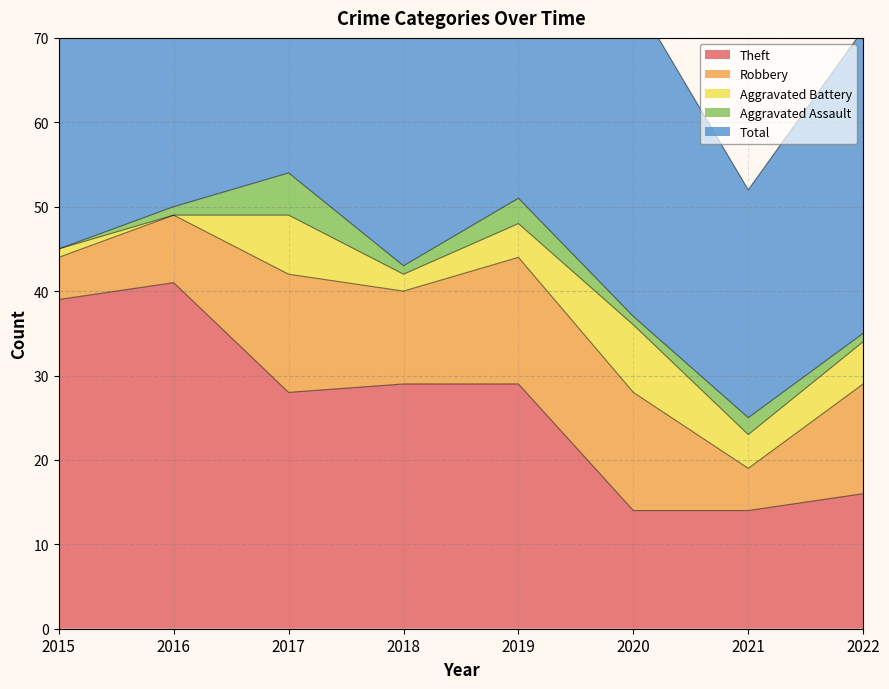

Reading left to right, extract all data points from this chart.

Theft: 39	41	28	29	29	14	14	16
Robbery: 5	8	14	11	15	14	5	13
Aggravated Battery: 1	0	7	2	4	8	4	5
Aggravated Assault: 0	1	5	1	3	1	2	1
Total: 45	50	55	44	51	38	27	36